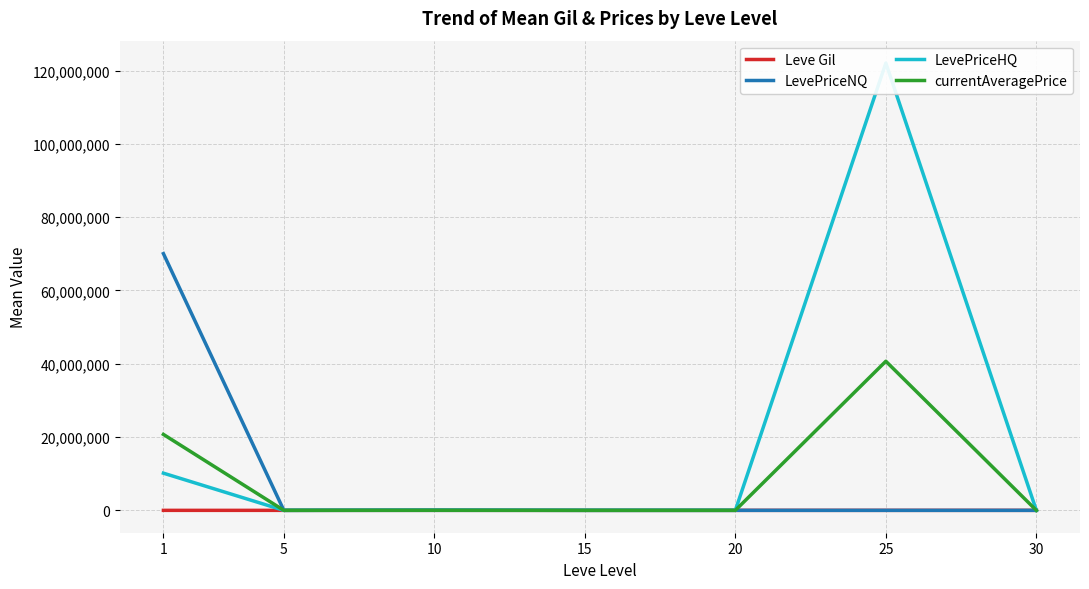

How many values in the Leve Gil series are below 391?

3